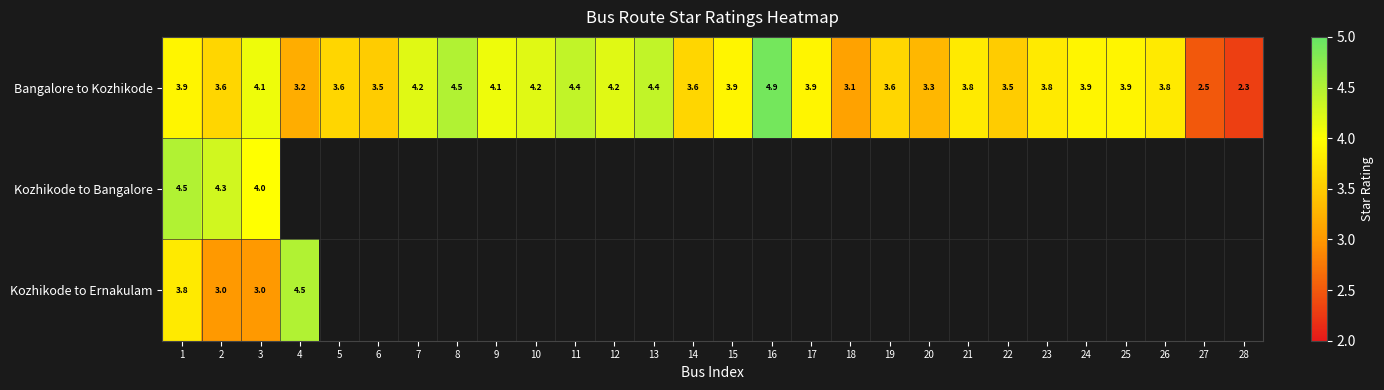

True or false: Bangalore to Kozhikode has a value of 4.9 at 16.

True